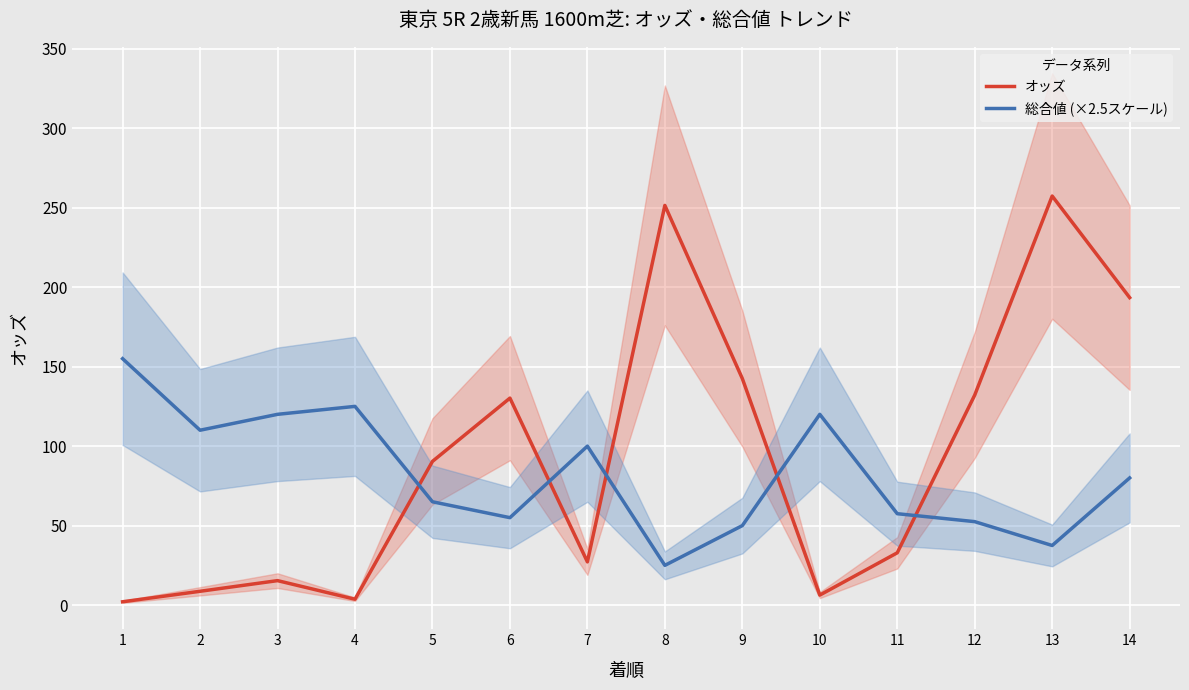

After their last crossing, which series has the higher values: オッズ or 総合値 (×2.5スケール)?

オッズ